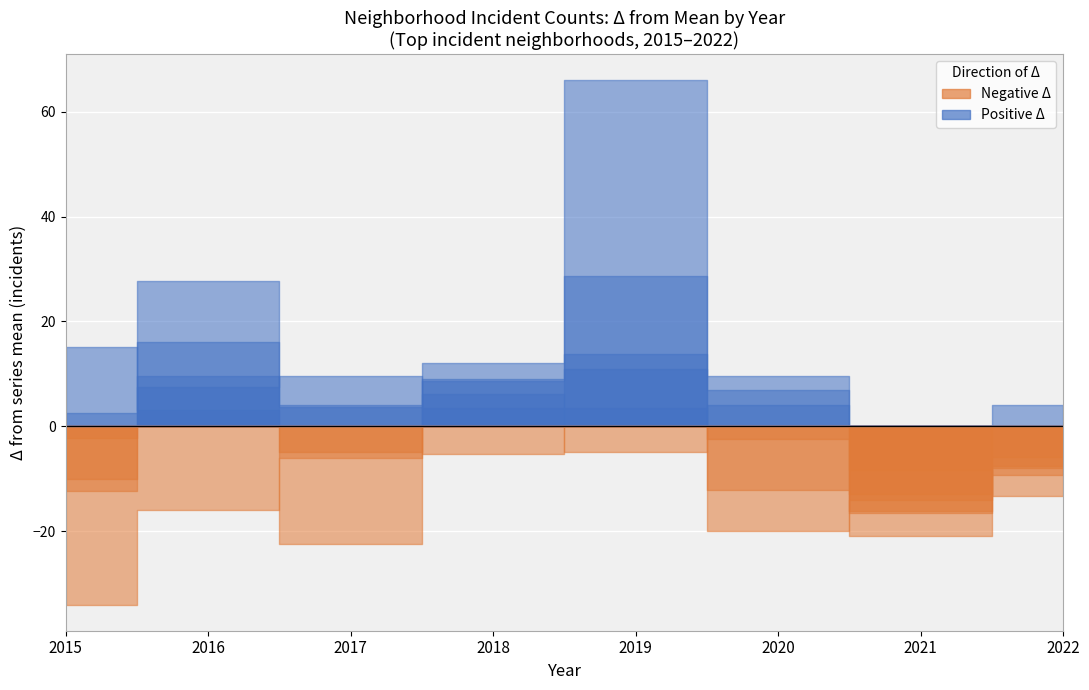

True or false: Austin and Auburn Gresham cross at least once.

False